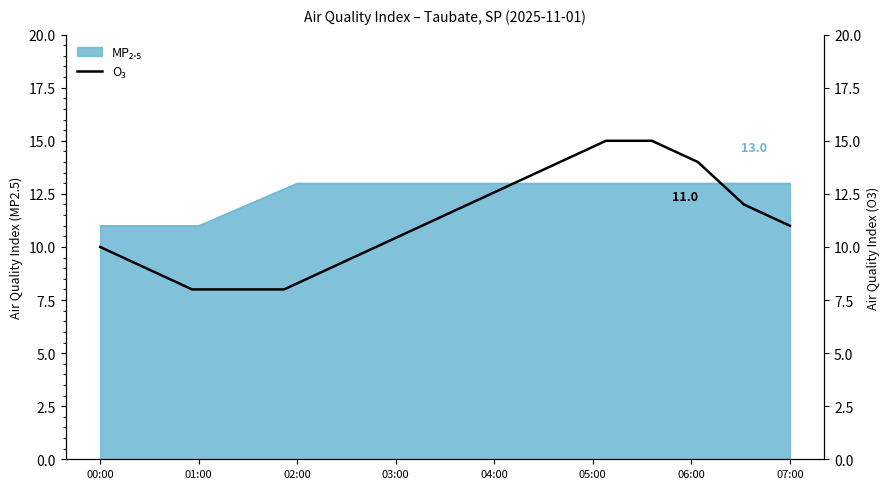

What is the ratio of the value at 03:00 to the value at 02:00?

1.0